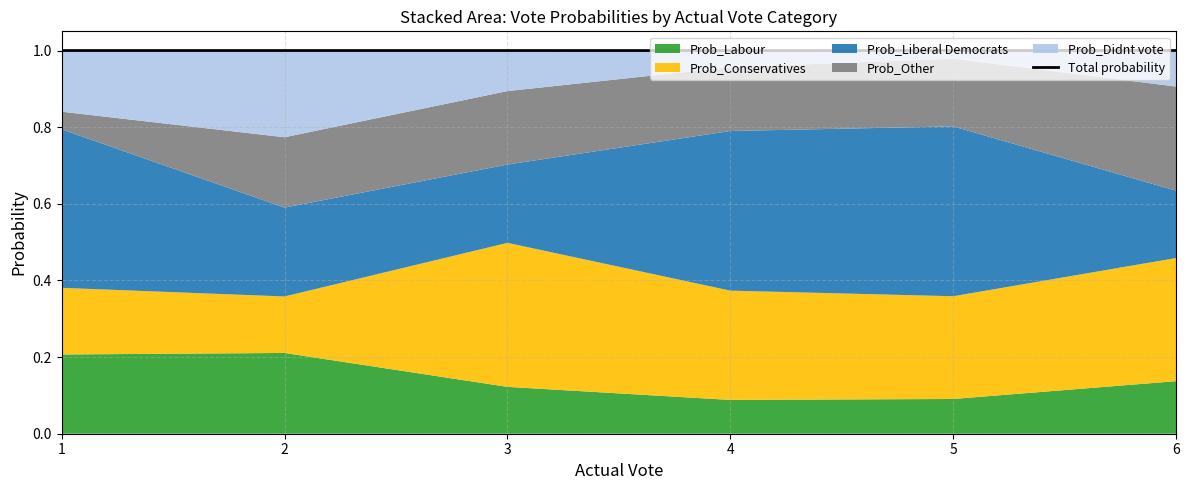

What is the value of the 5th point from the left?

1.0